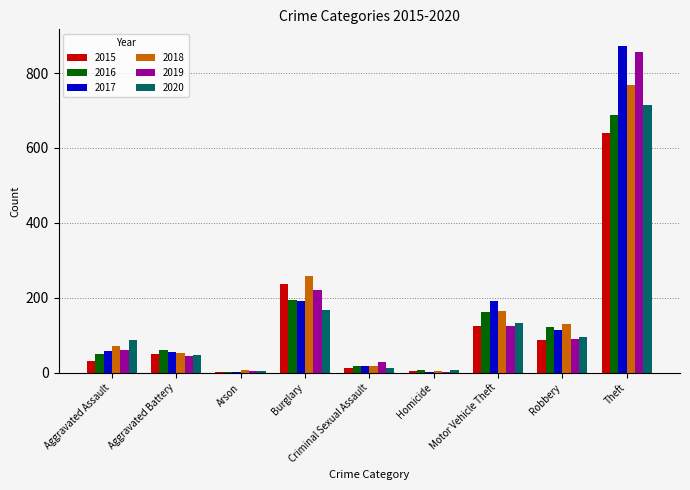

Which category has the highest value across all series?

Theft